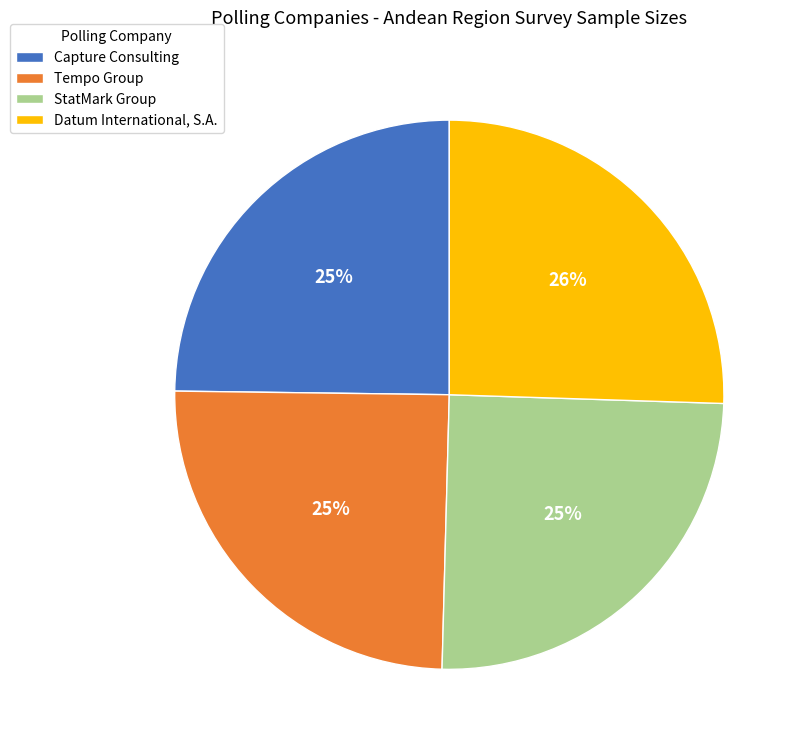

Is it true that Tempo Group is 11% of the pie?

False